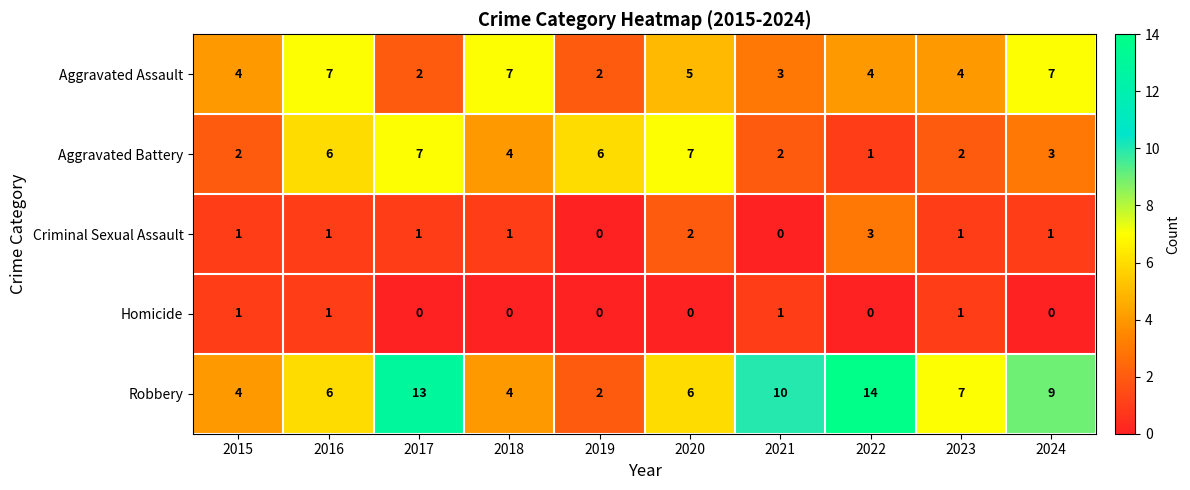

What is the maximum value shown in the chart?

14